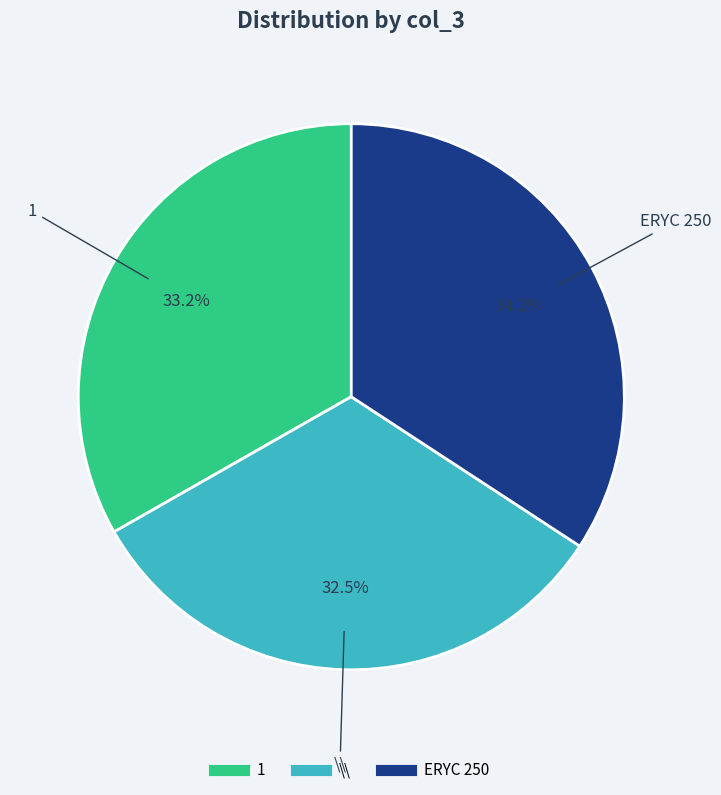

How many segments does this pie chart have?

3